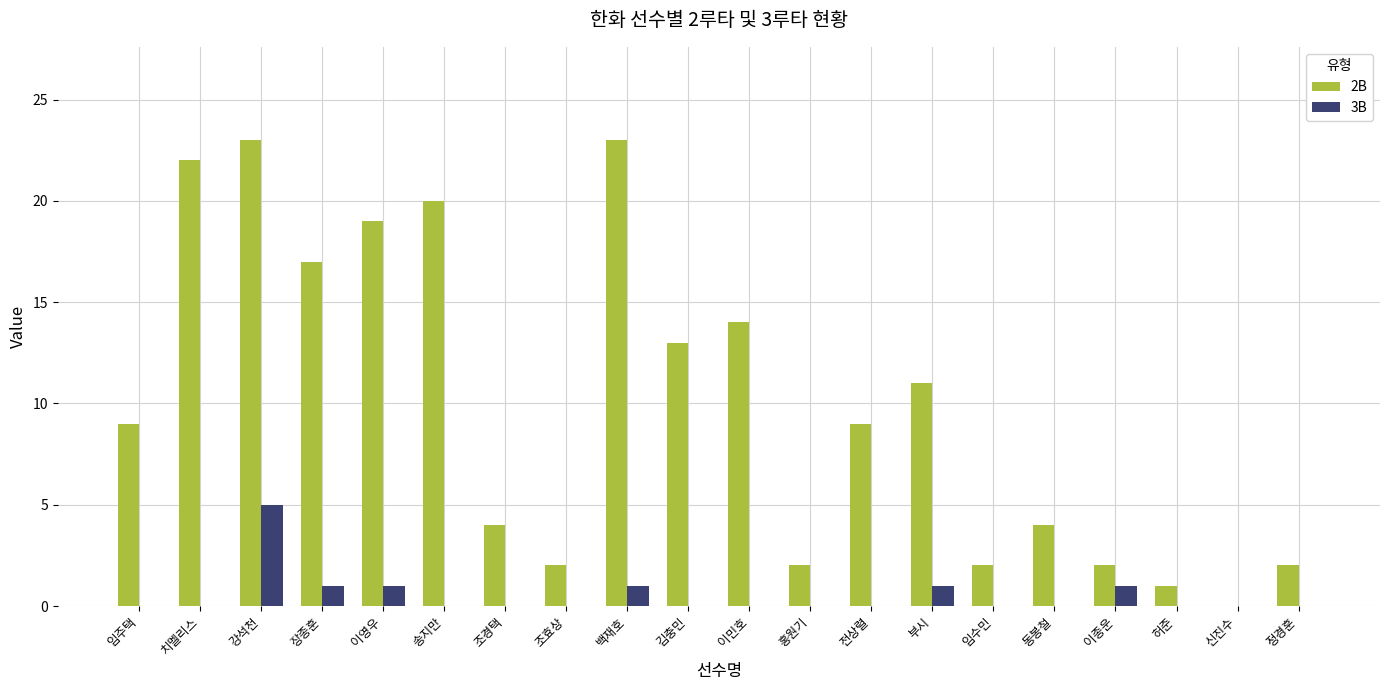

What is the total value across all series at 강석천?

28